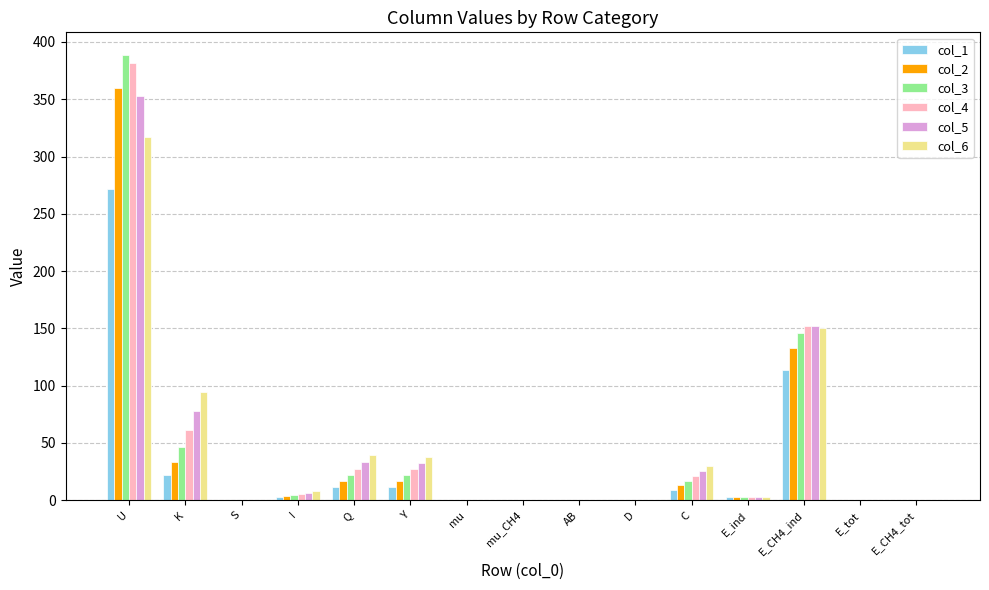

Which label corresponds to the largest value in the chart?

U